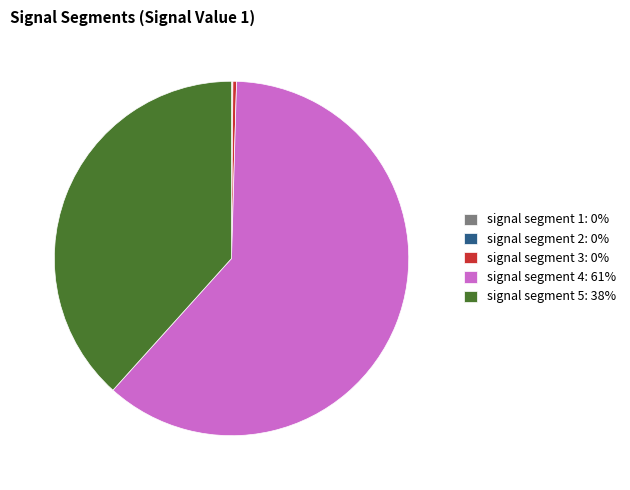

Is there any slice that represents more than half of the pie?

Yes